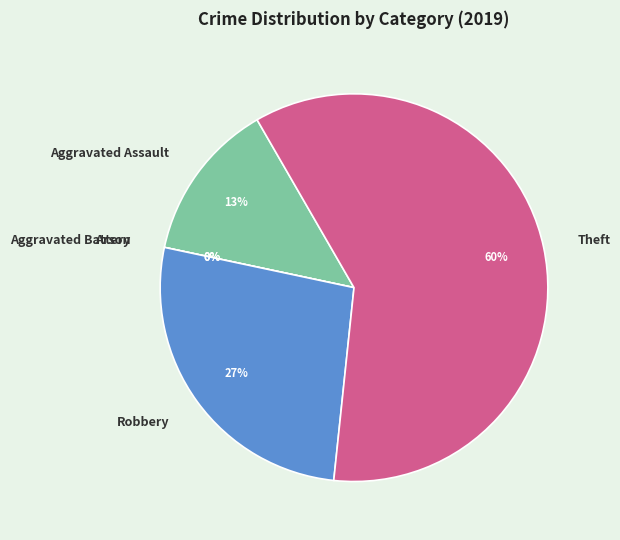

To the nearest percent, what is the difference between the largest and smallest slice percentages?

60%